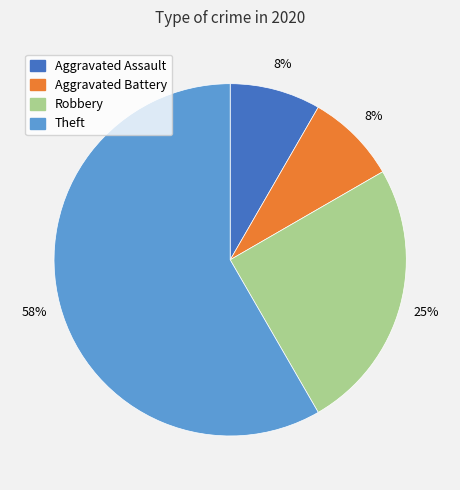

To the nearest percent, what percentage of the pie is Aggravated Assault?

8%